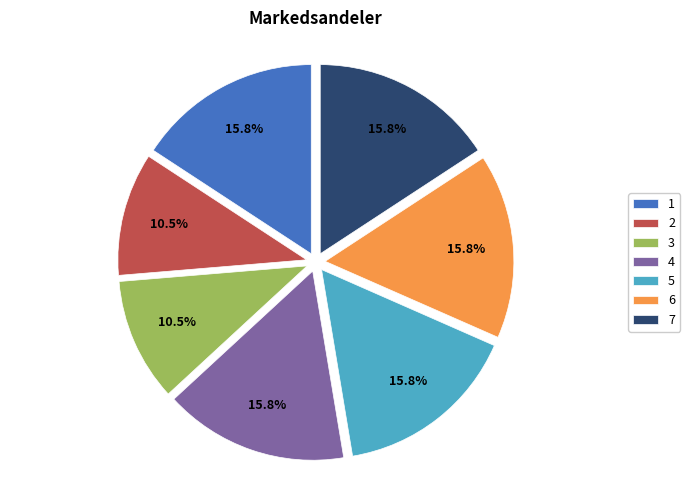

What portion of the pie excludes 4?

84.2%